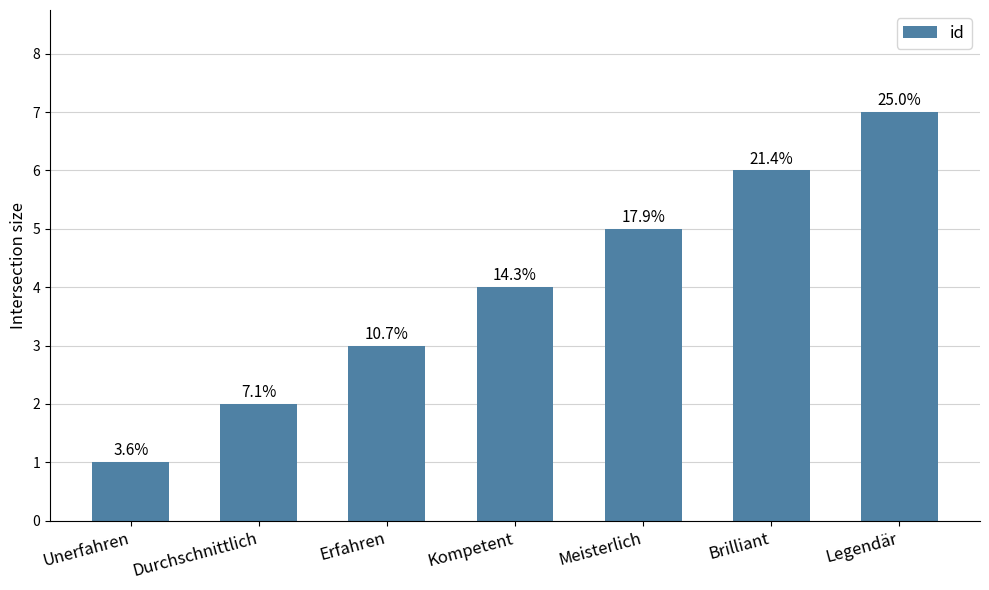

Are the bars horizontal?

No